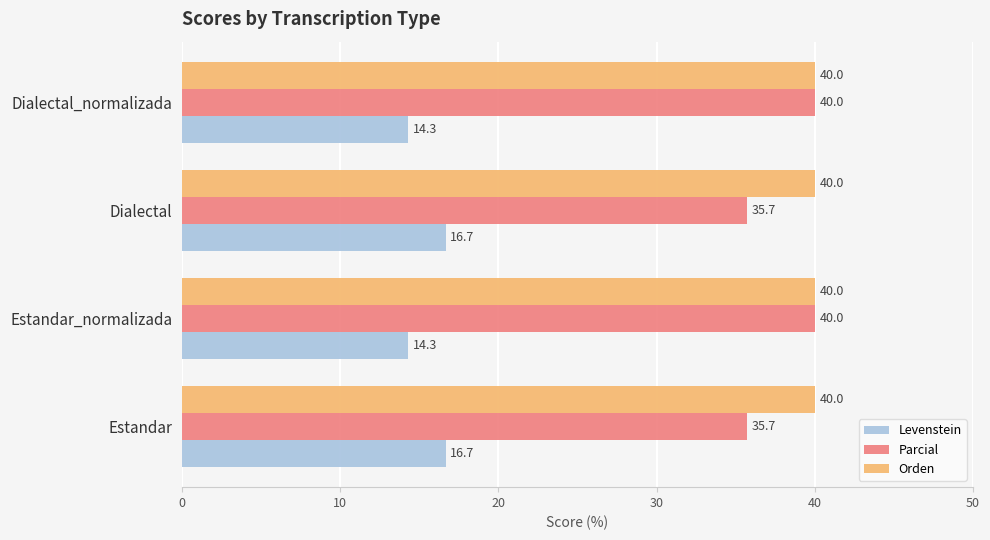

How many Levenstein values are between 14 and 16?

2